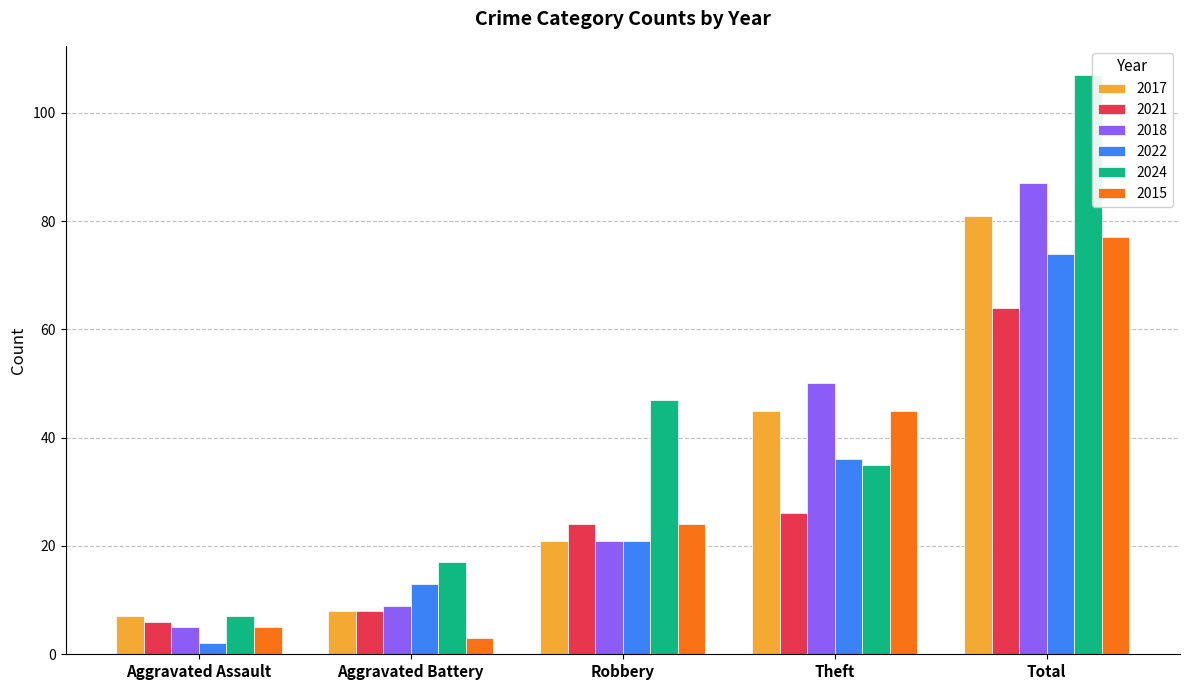

What are all the series names shown in the legend?

2017, 2021, 2018, 2022, 2024, 2015